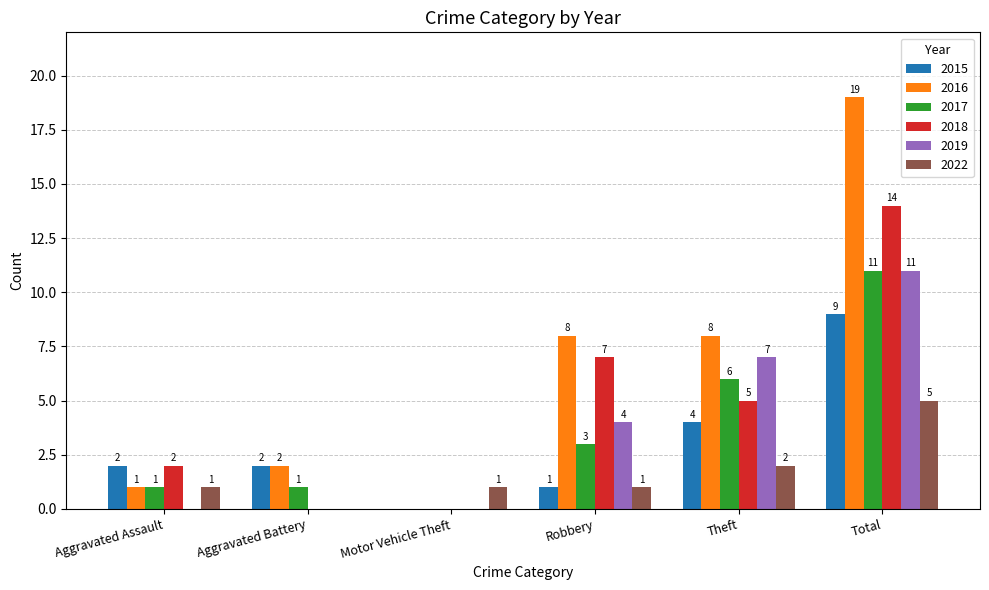

At which category is the sum across all series the highest?

Total